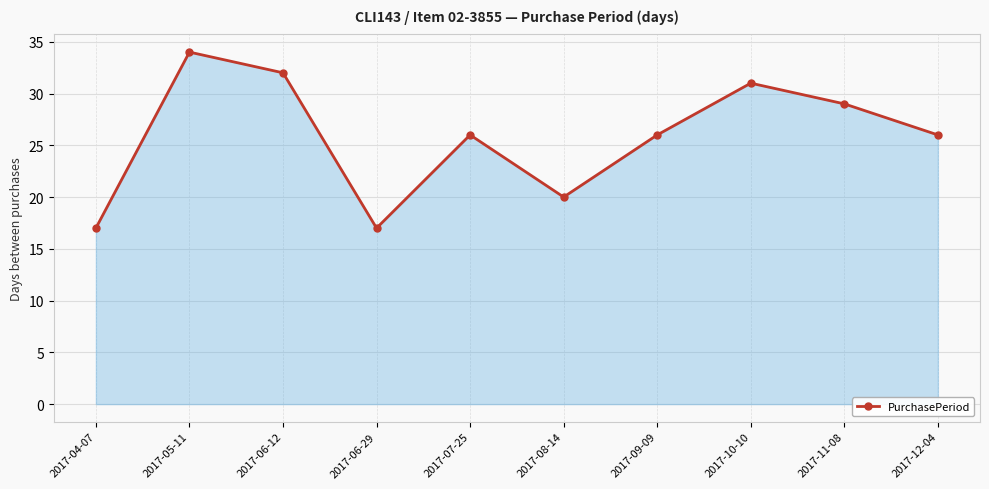

Does the chart have visible grid lines?

Yes